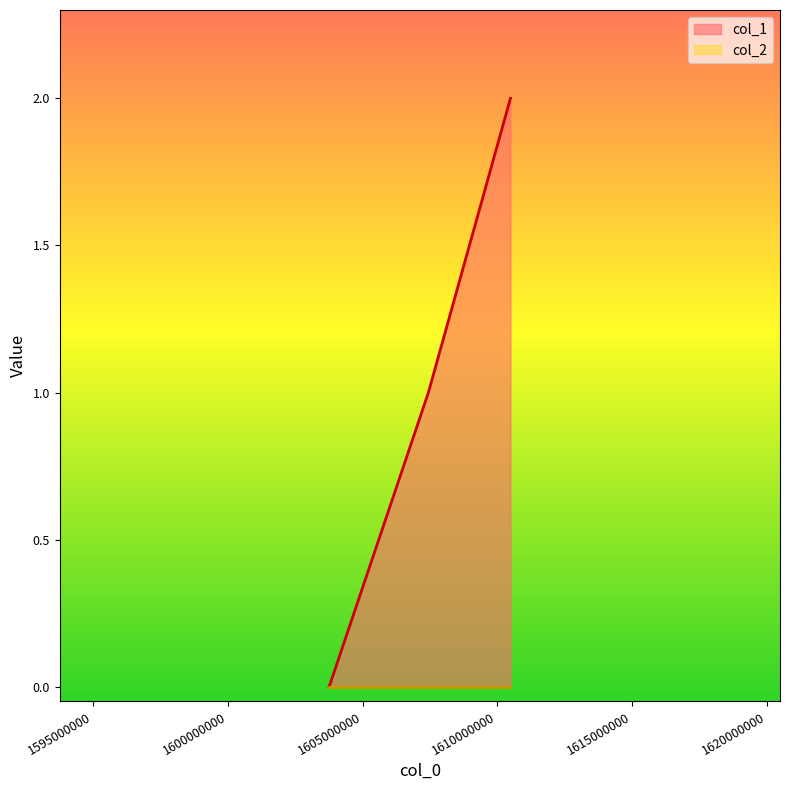

The value at 1603758810 is 0. True or false?

True